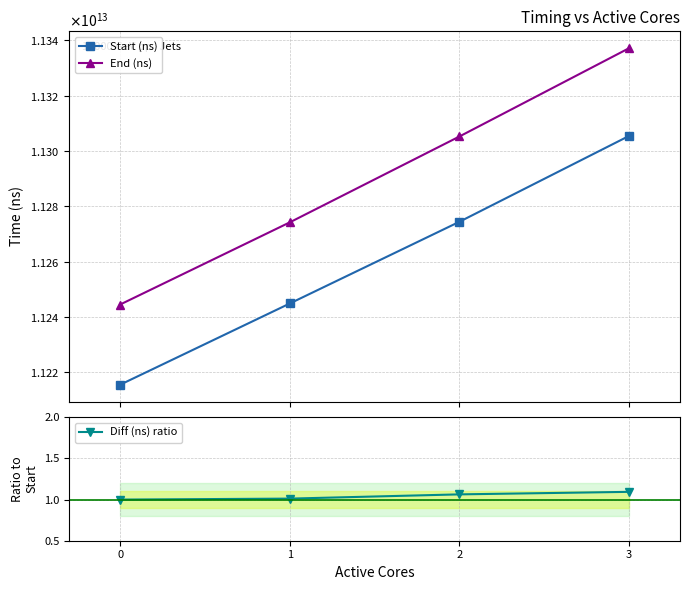

How many lines are shown in the chart?

3